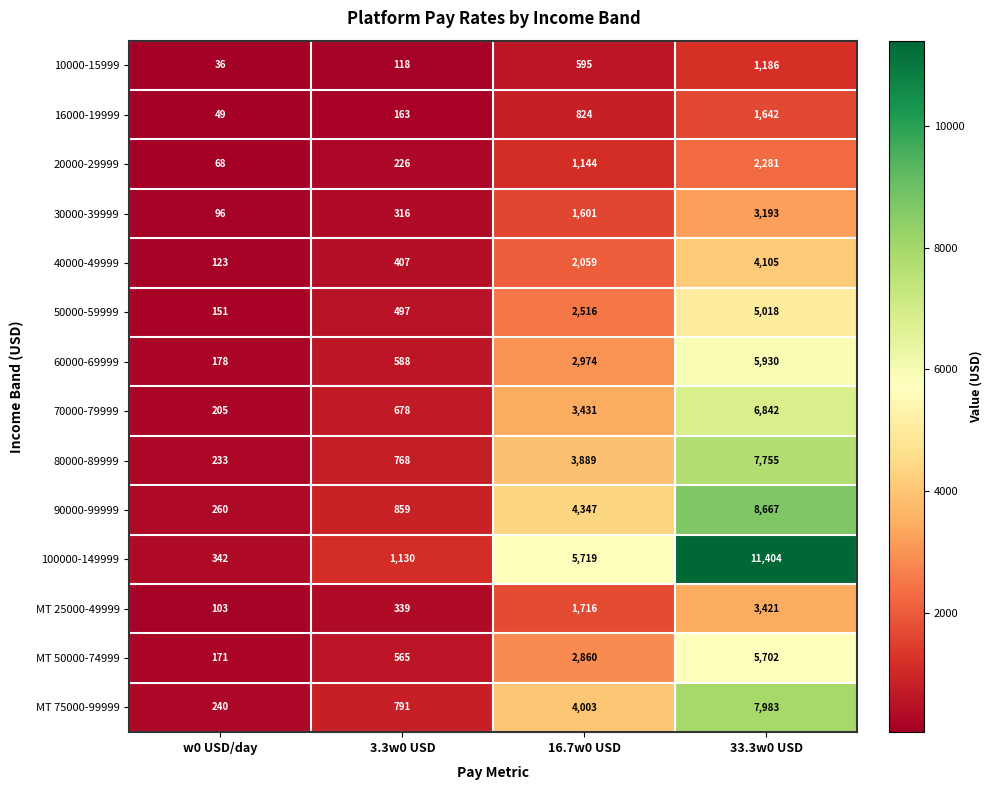

Between 16.7w0 USD and 33.3w0 USD, which series saw the biggest shift?

100000-149999